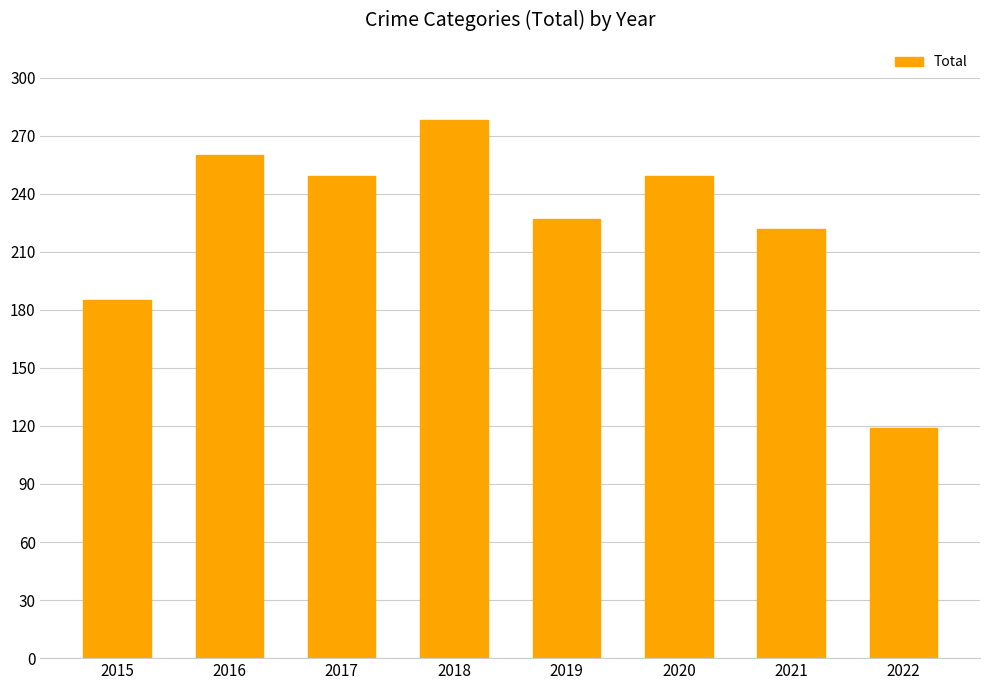

What is the smallest value displayed?

119